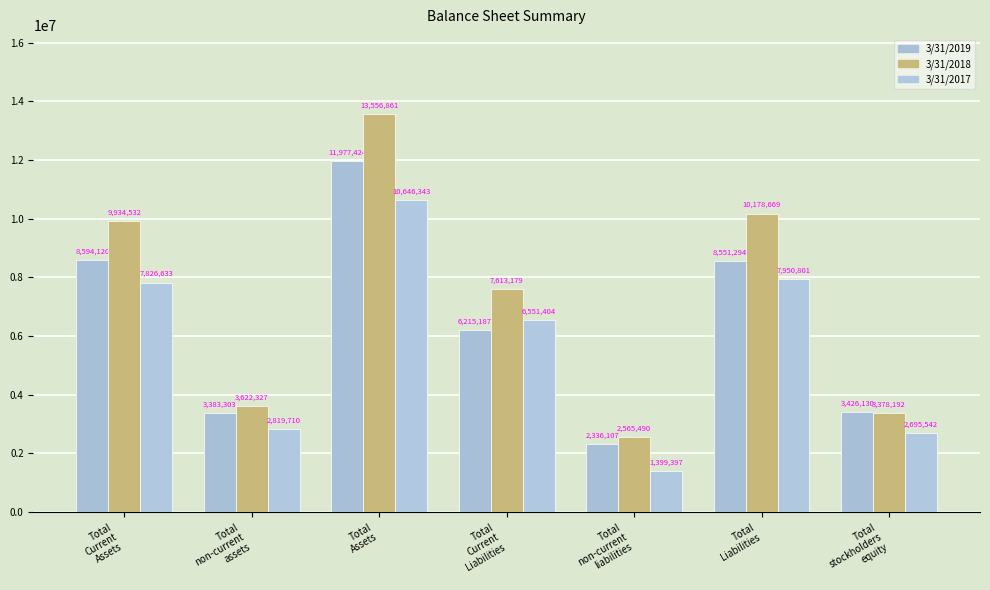

Which series has the largest total across all categories?

3/31/2018